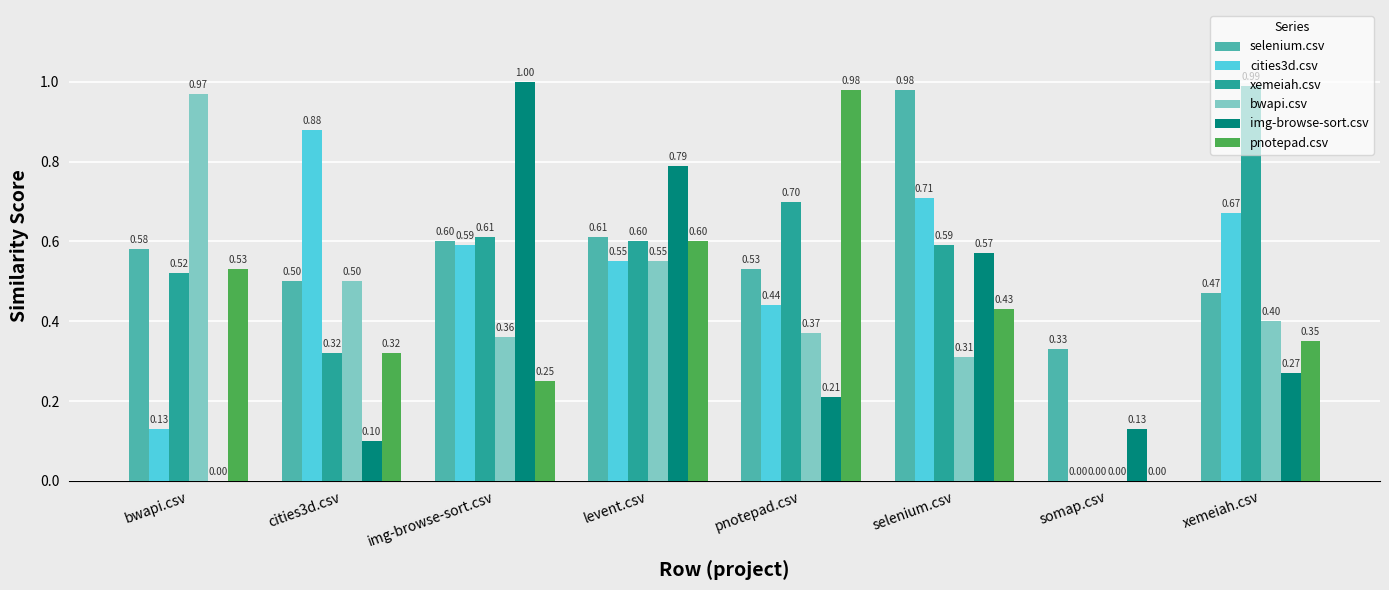

Is it true that xemeiah.csv equals 0.2 at levent.csv?

False